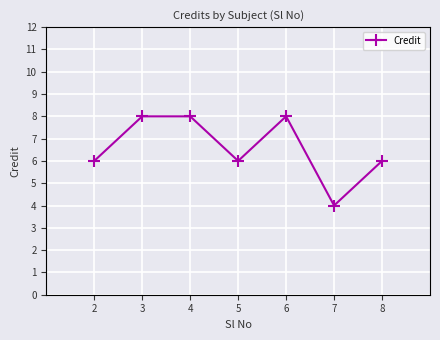

What is the ratio of the value at 8 to the value at 7?

1.5